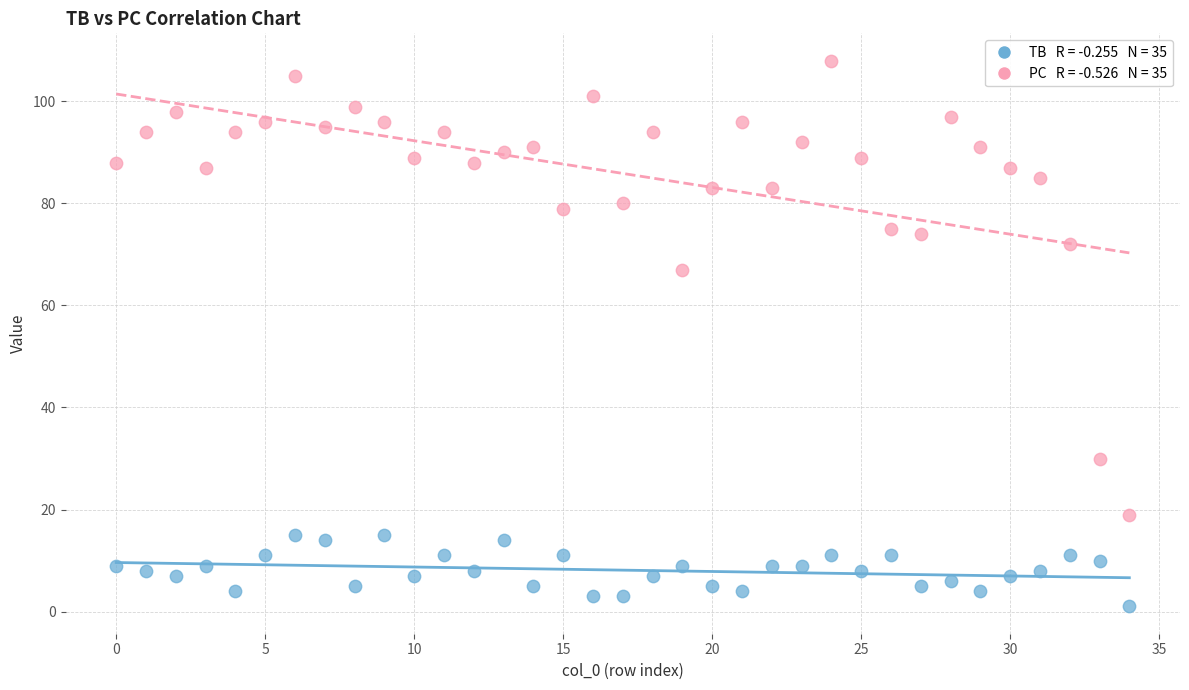

Across all data points, what is the range of Y values (max minus min)?

107